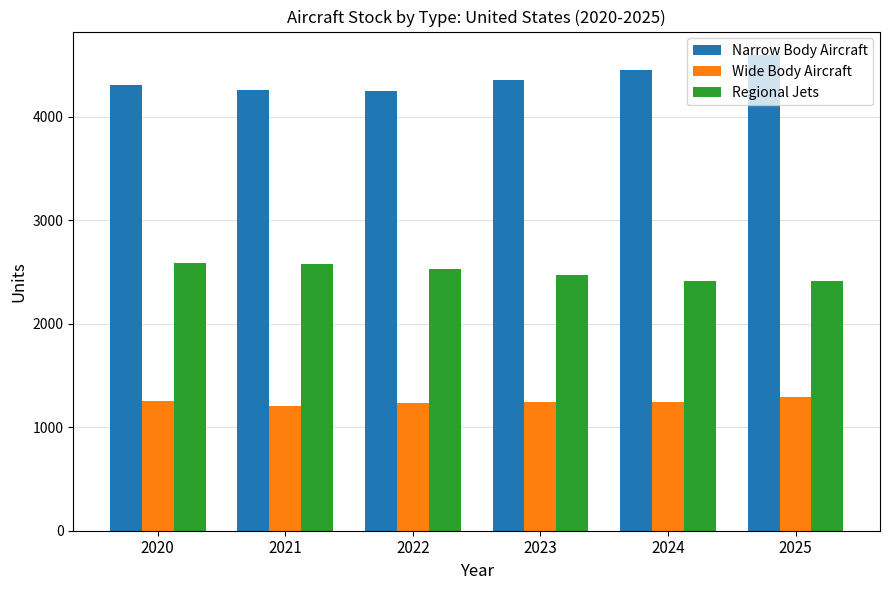

How many values in the Regional Jets series are below 2528?

3